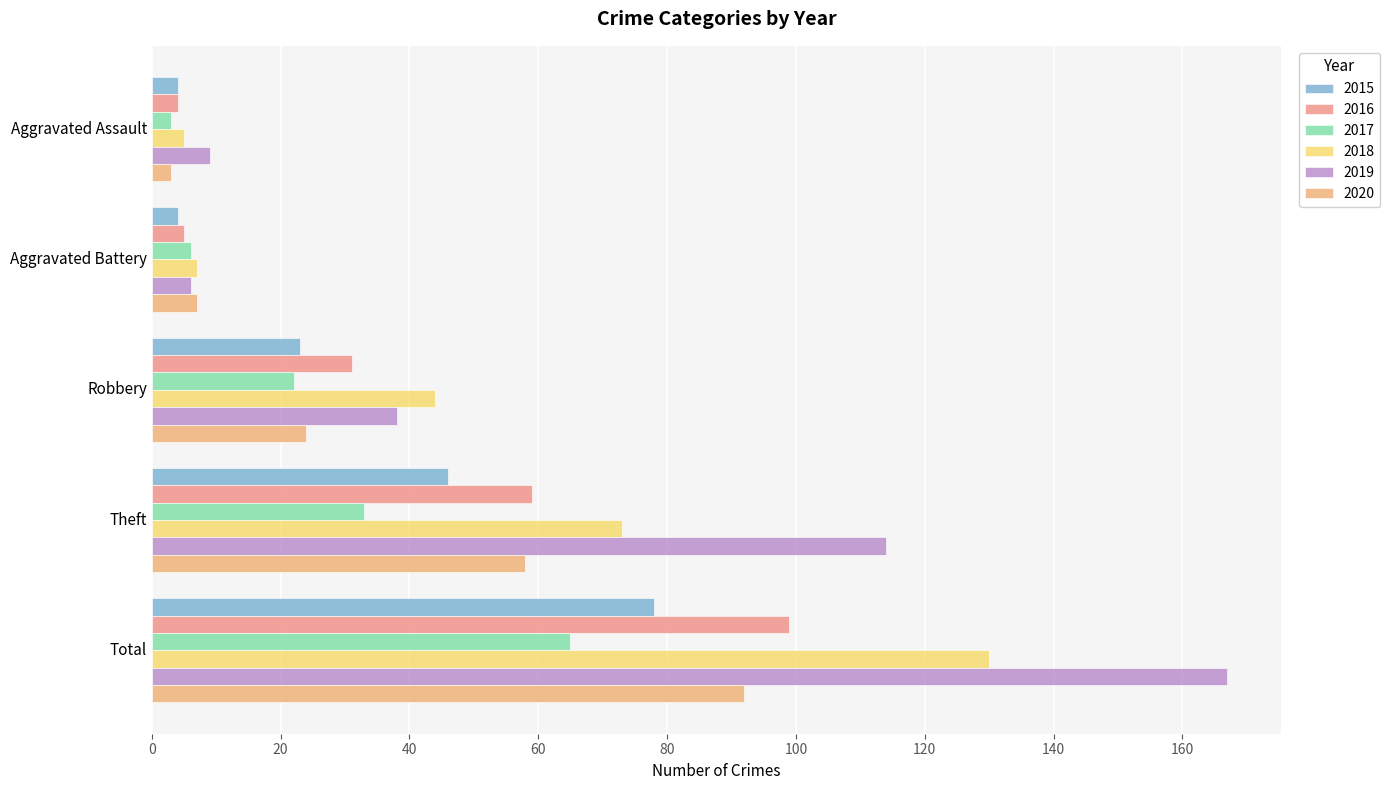

Is the value of 2019 at Aggravated Assault greater than the value of 2015 at Total?

No